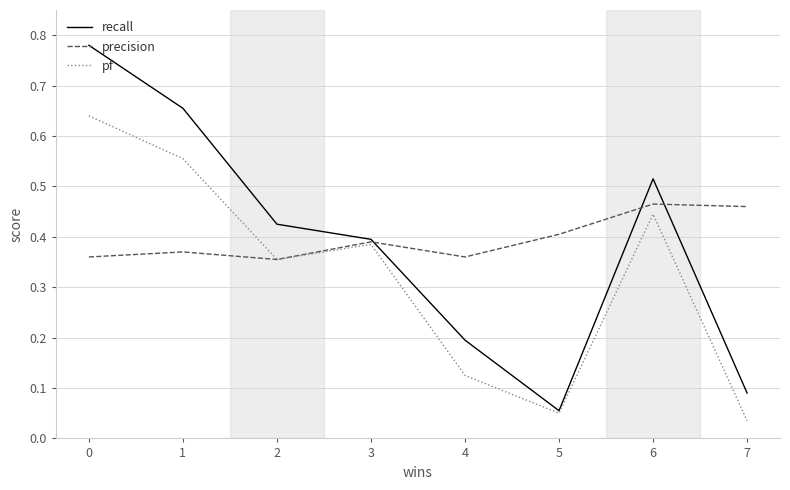

Is it true that precision equals 0.3 at 5?

False